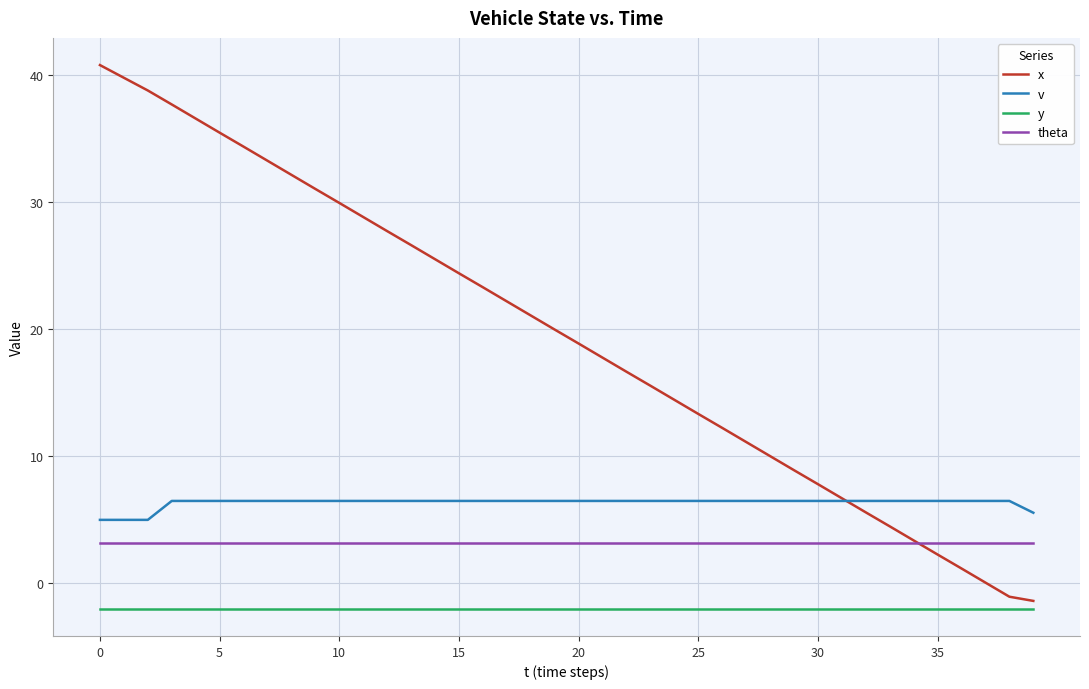

True or false: theta and y cross at least once.

False